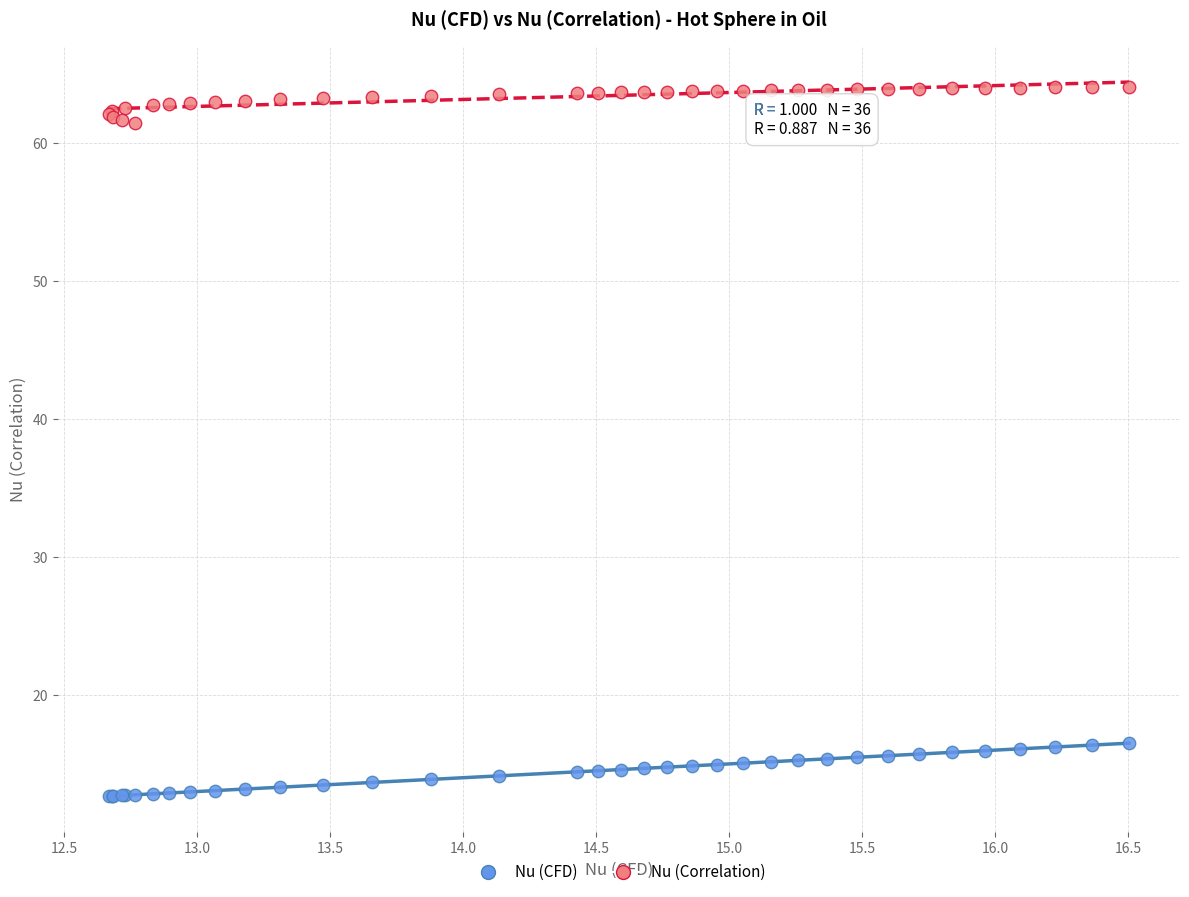

Which series contains the lowest Y value?

Nu (CFD)